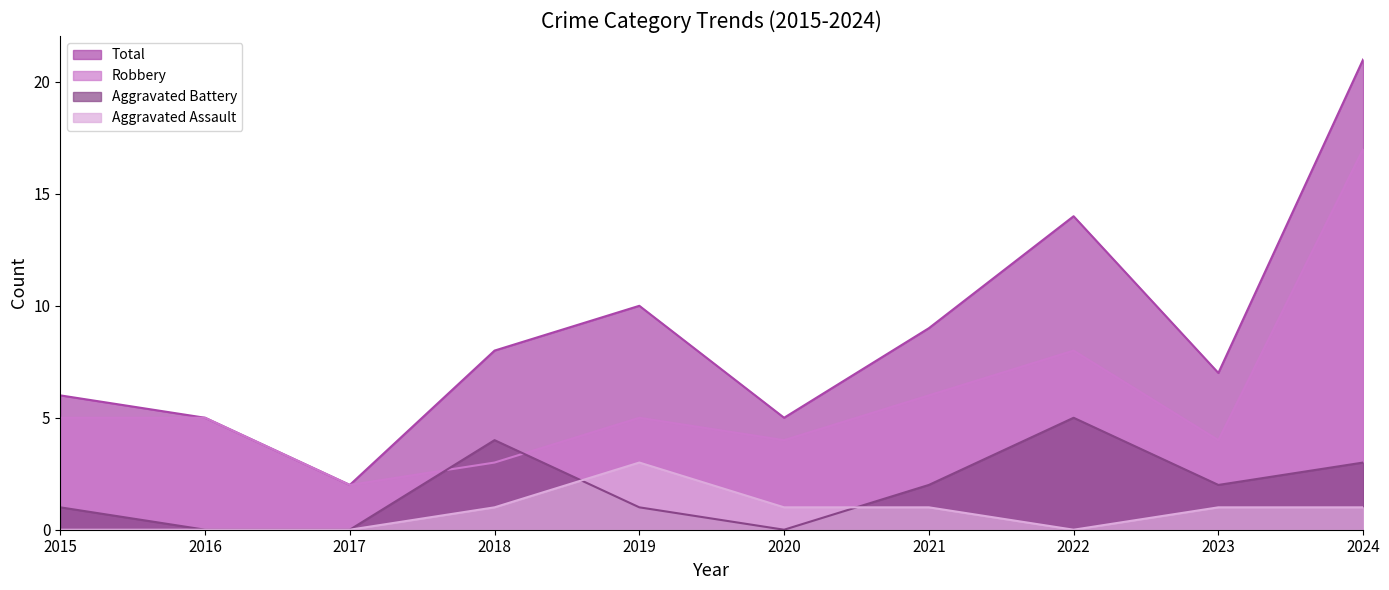

How many lines are shown in the chart?

4